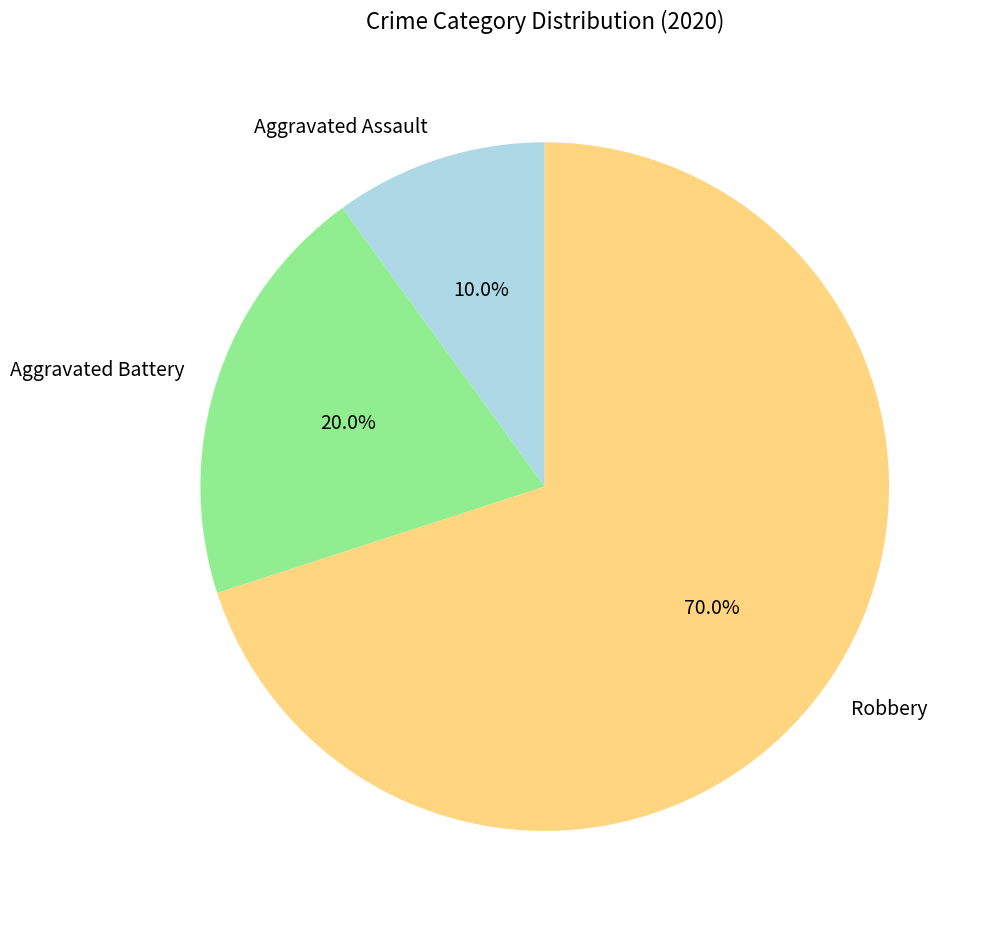

Approximately how many times larger is the value at Aggravated Assault compared to Aggravated Battery?

0.5